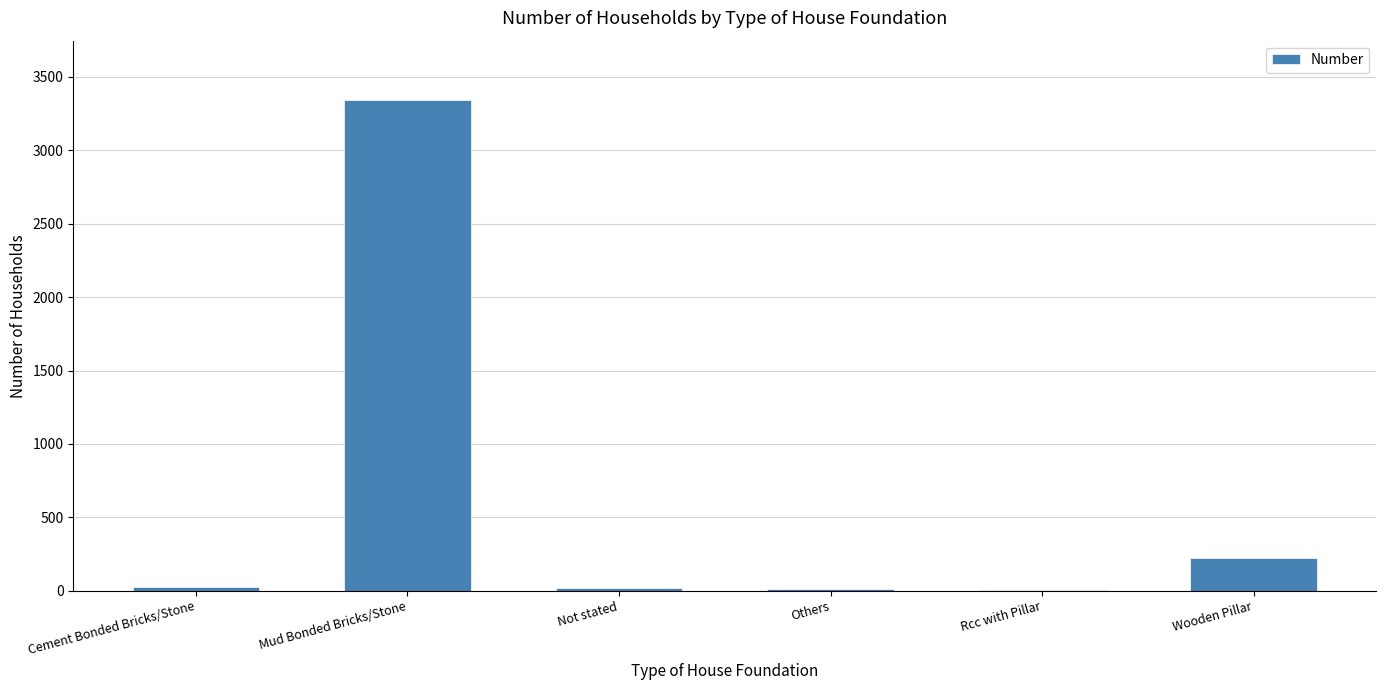

What is the sum of the values at Wooden Pillar and Mud Bonded Bricks/Stone?

3572